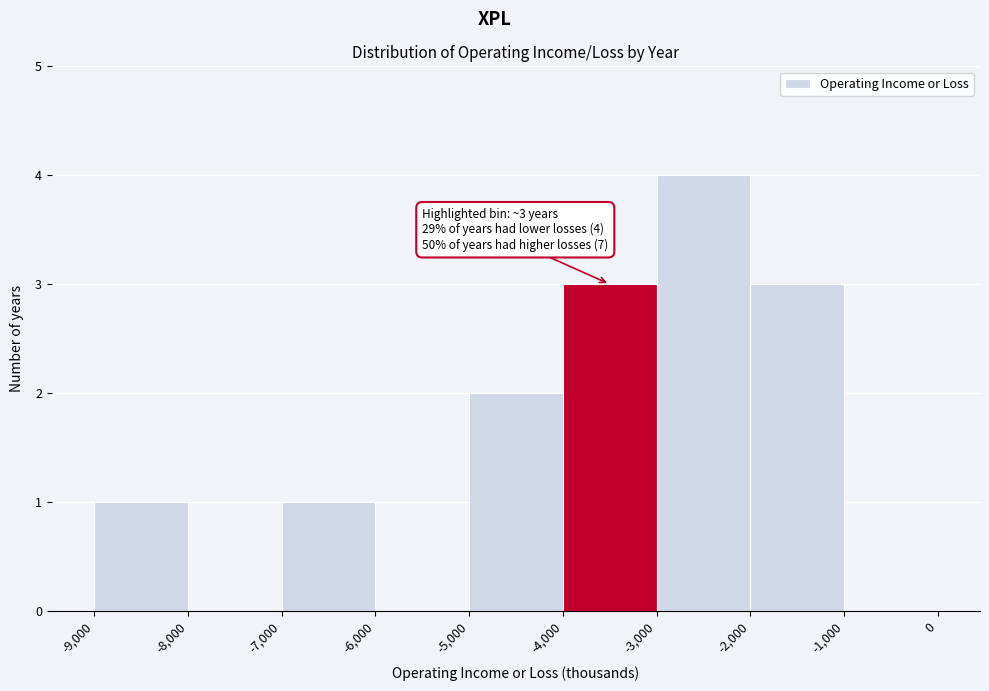

Over which range of the x-axis is the bar tallest?

-3,000 to -2,000